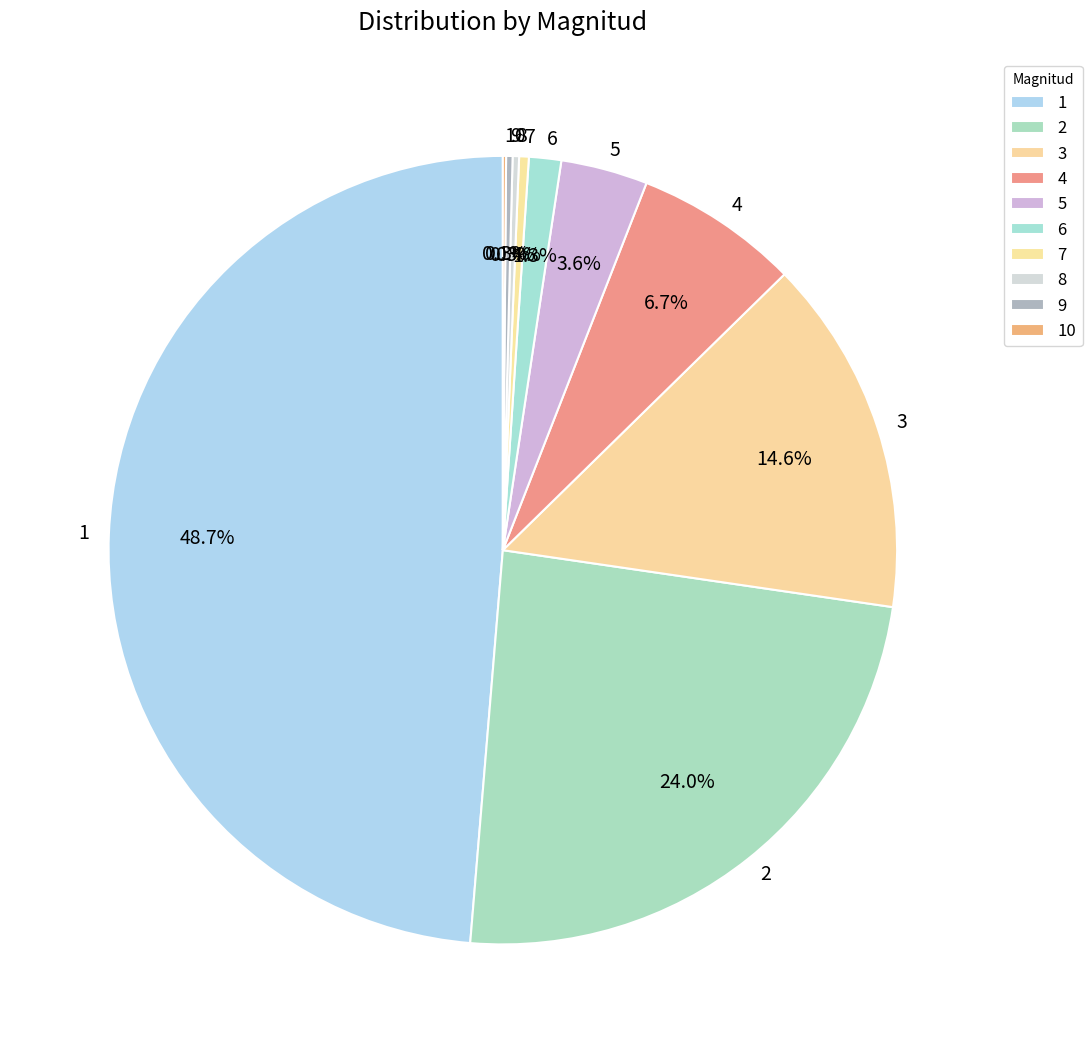

Does any single category account for the majority?

No